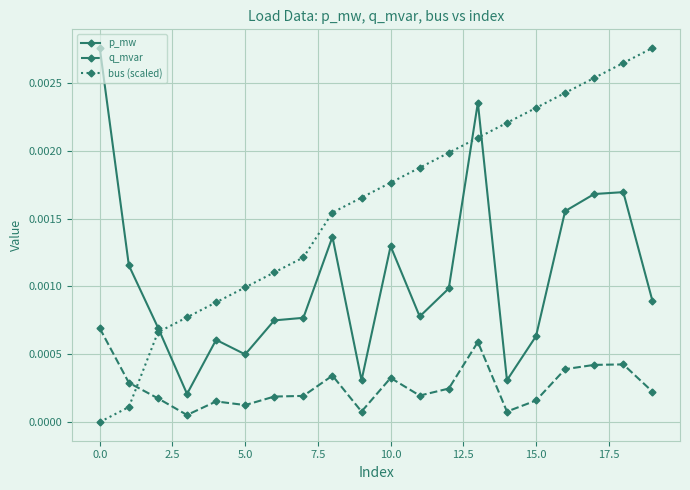

In q_mvar, how many points are lower than both neighbors (excluding endpoints)?

5